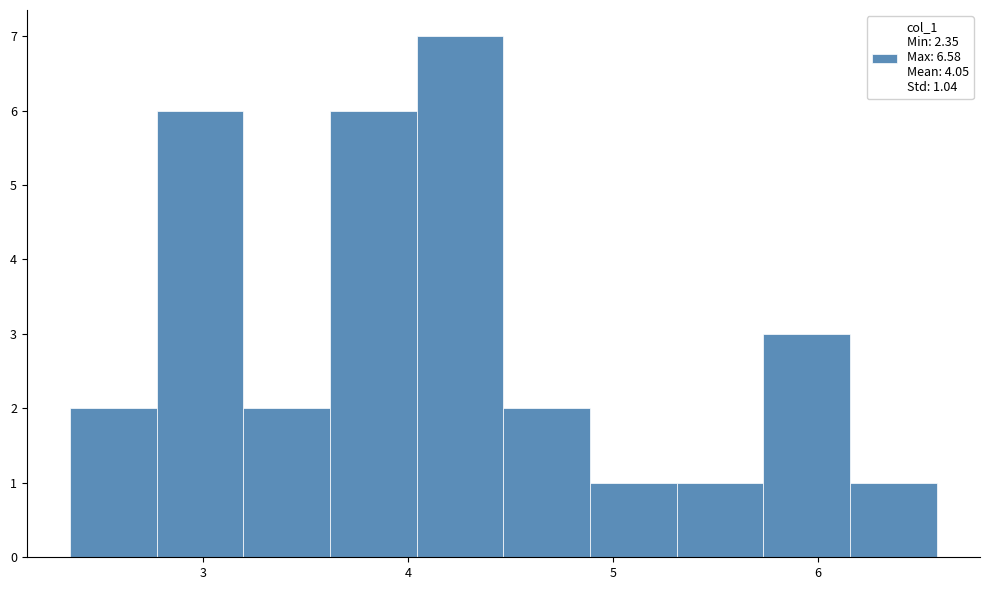

What is the height of the bar covering 5.7 to 6.2 on the x-axis? Neither the bar edges nor the heights are printed on the chart, so give them approximately, as read against the axes.

3